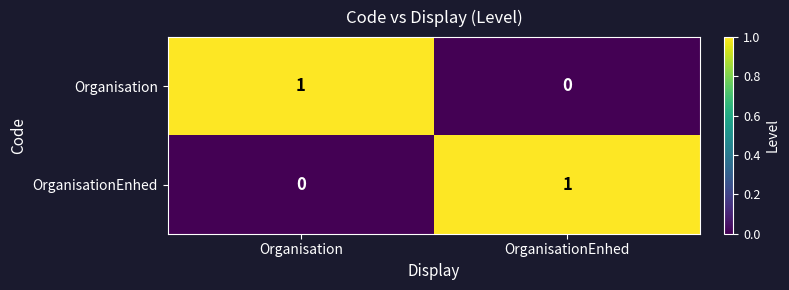

Is it true that OrganisationEnhed equals 0 at Organisation?

True